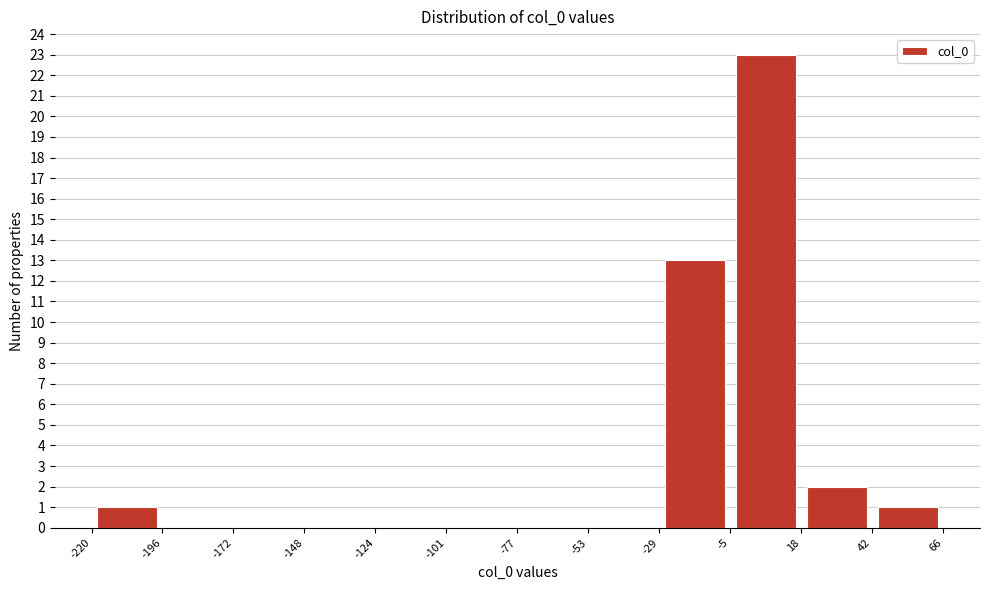

How tall is the bar that spans -29 to -5 on the x-axis? The values are not printed on the chart, so give them approximately, as read against the axis.

13